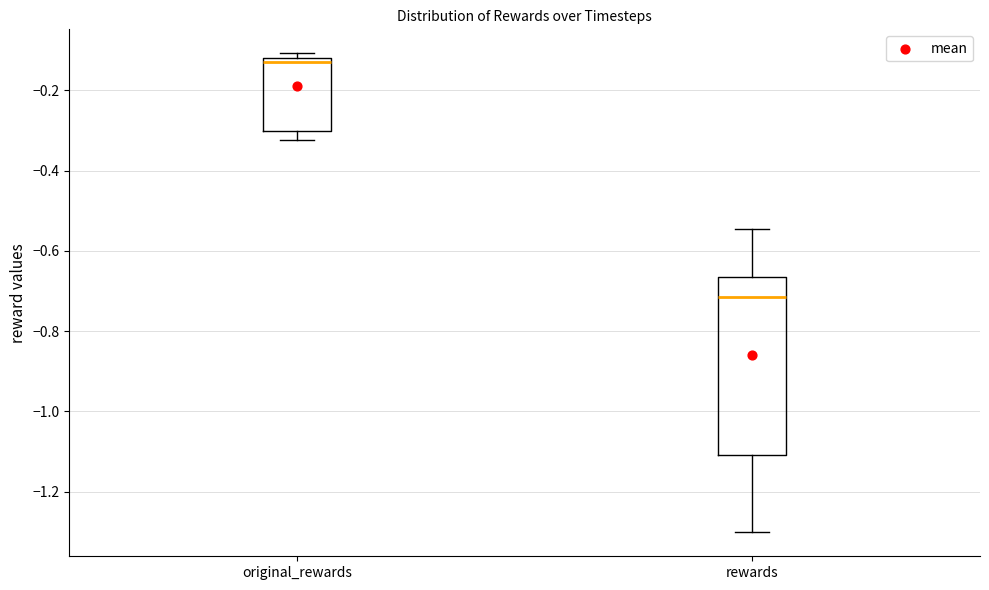

Reading left to right, read every box against the y-axis: the position of its median line, the range the box covers, and the ends of its whiskers. The values are not printed on the chart, so give them approximately, as read against the axis.

original_rewards: median -0.14, box -0.30 to -0.12, whiskers -0.32 to -0.10
rewards: median -0.72, box -1.10 to -0.66, whiskers -1.30 to -0.54